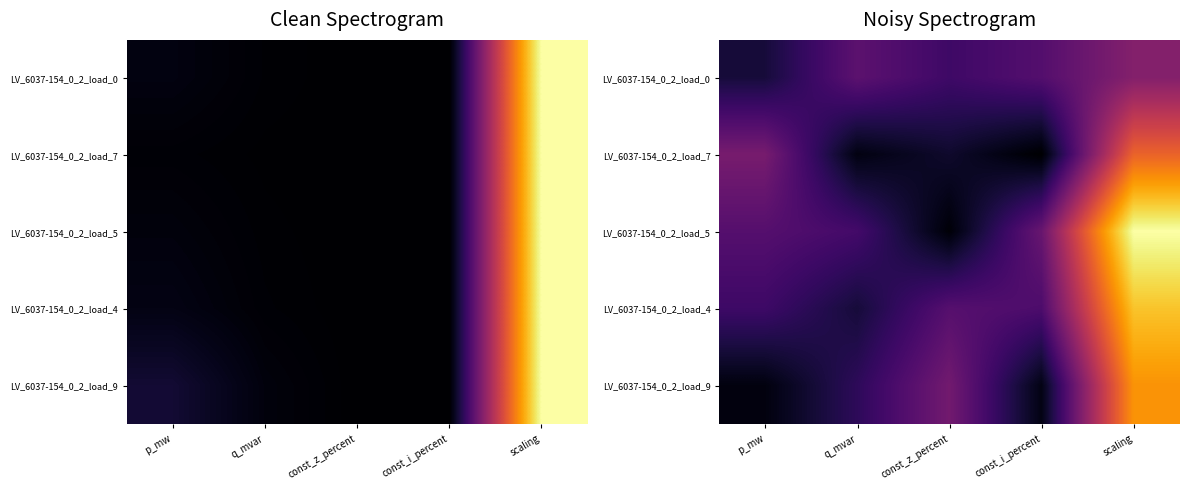

Rank the series at const_i_percent from highest to lowest value.

LV_6037-154_0_2_load_5, LV_6037-154_0_2_load_0, LV_6037-154_0_2_load_4, LV_6037-154_0_2_load_9, LV_6037-154_0_2_load_7